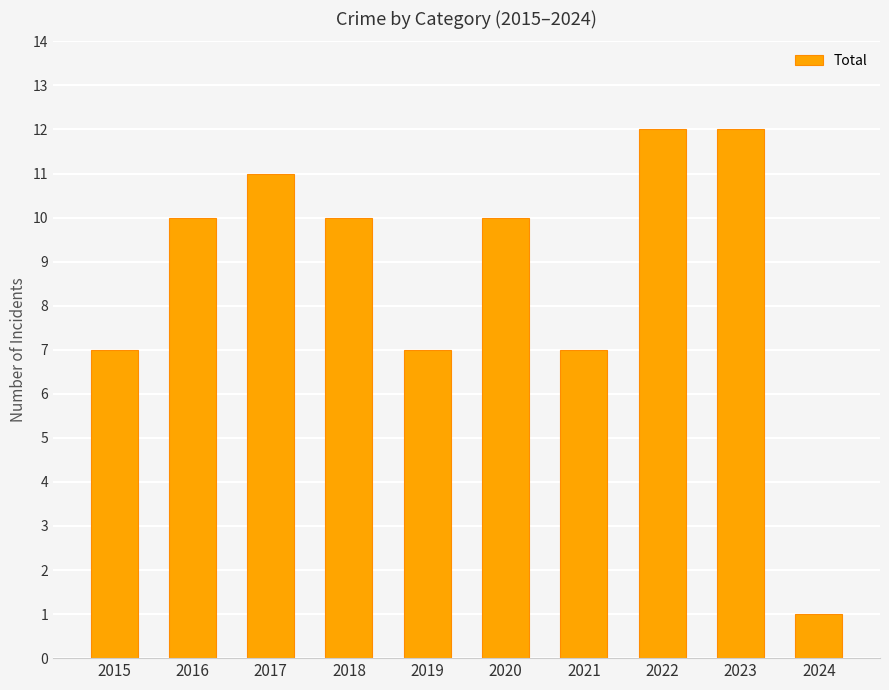

True or false: the data shows 10 at 2016.

True